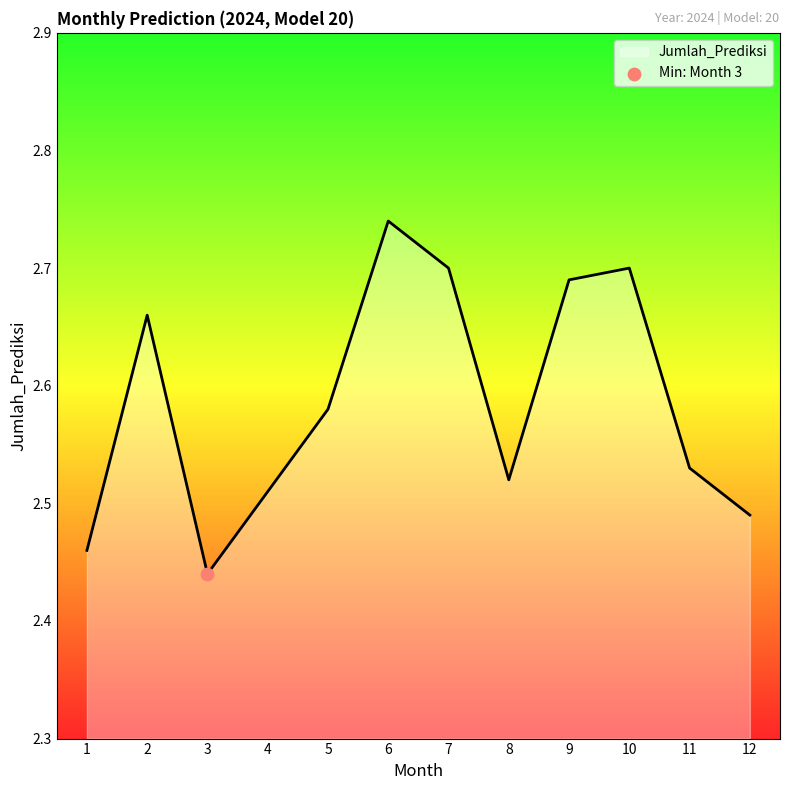

What is the change in value from 4 to 9?

+0.2